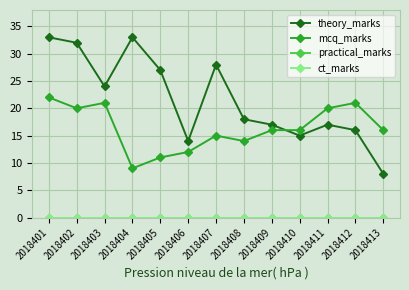

How many interior local valleys does the theory_marks series have?

3